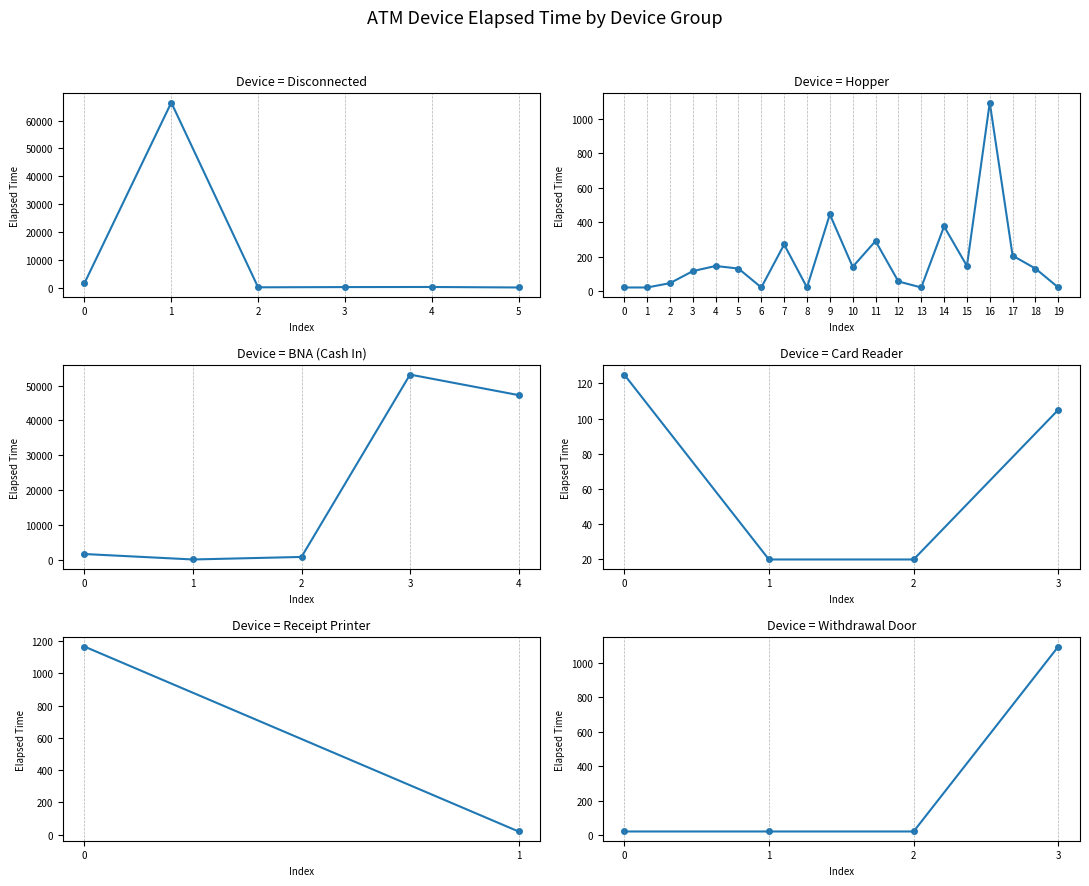

What is the difference between the second highest and minimum values?

53137